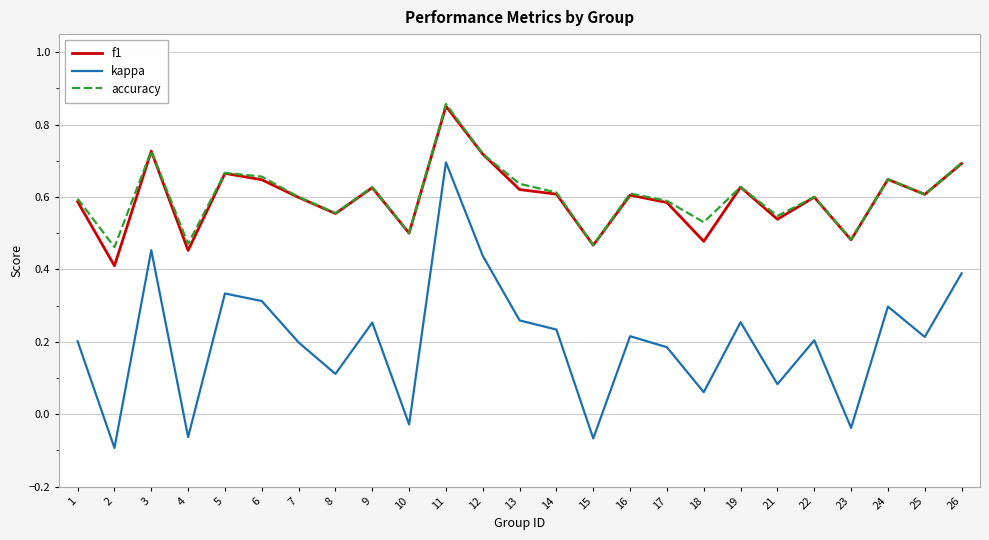

What is the sum of the accuracy values at 1 and 17?

1.2